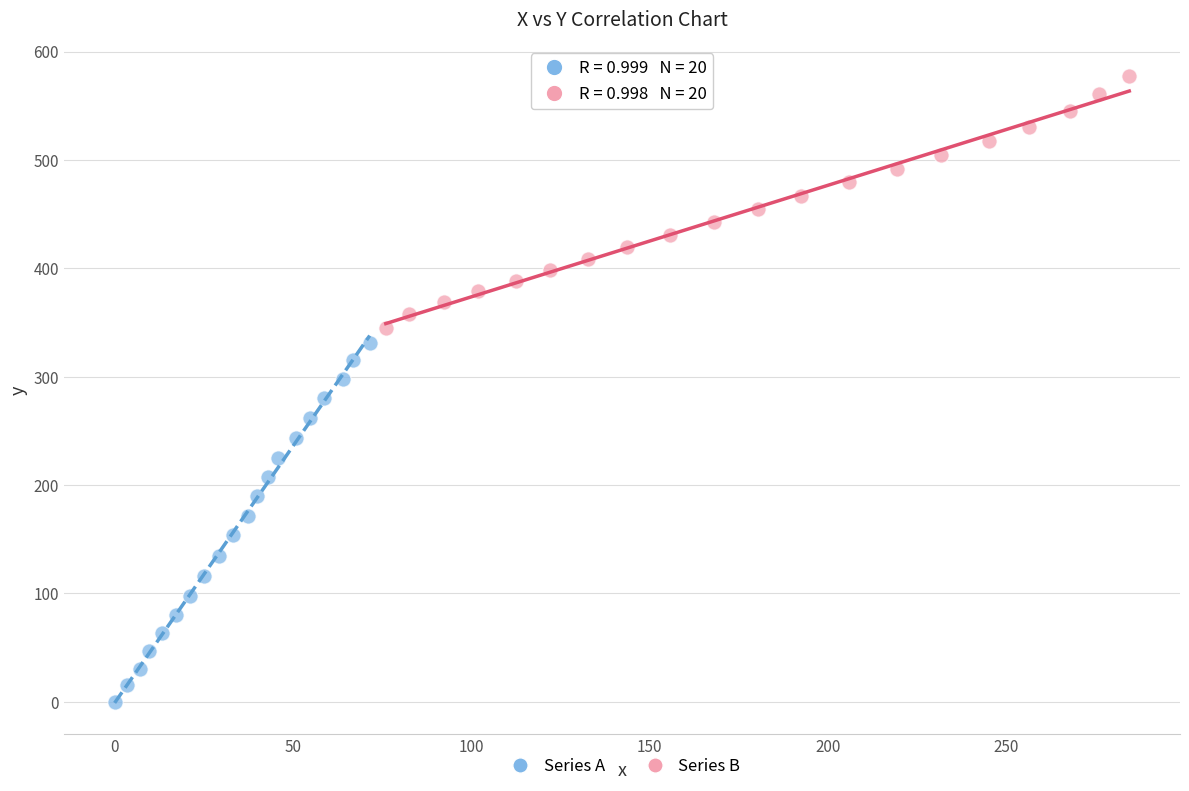

What are all the series names shown in the legend?

Series A, Series B